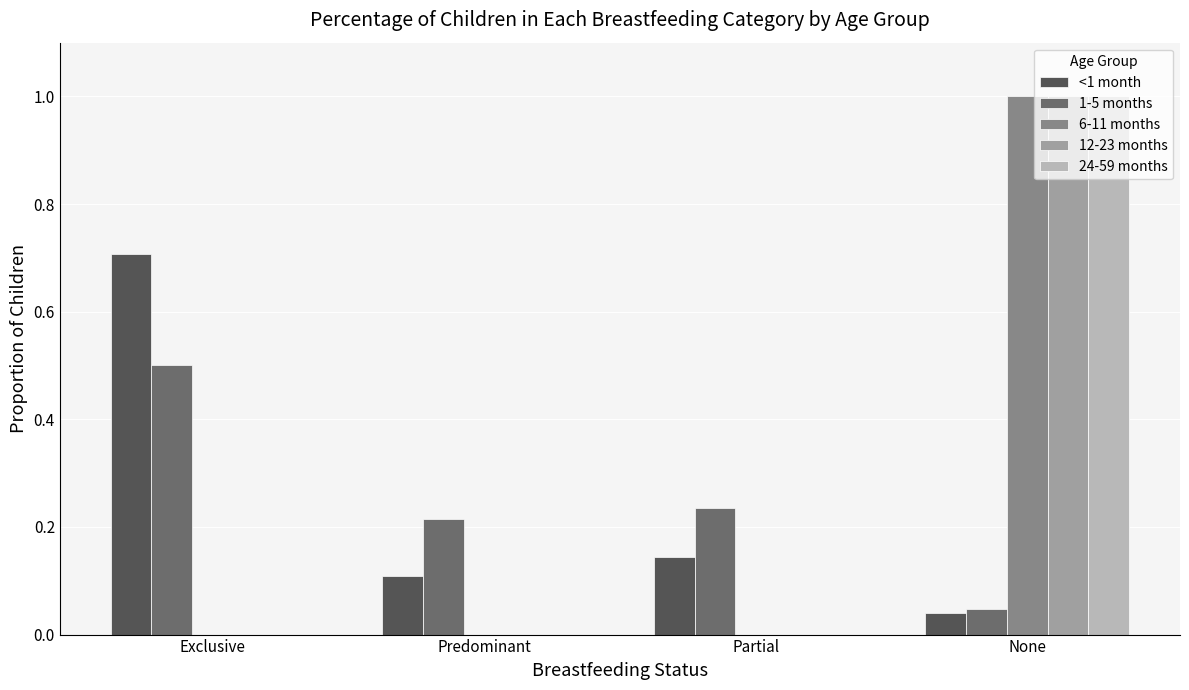

At which category is the sum across all series the highest?

None